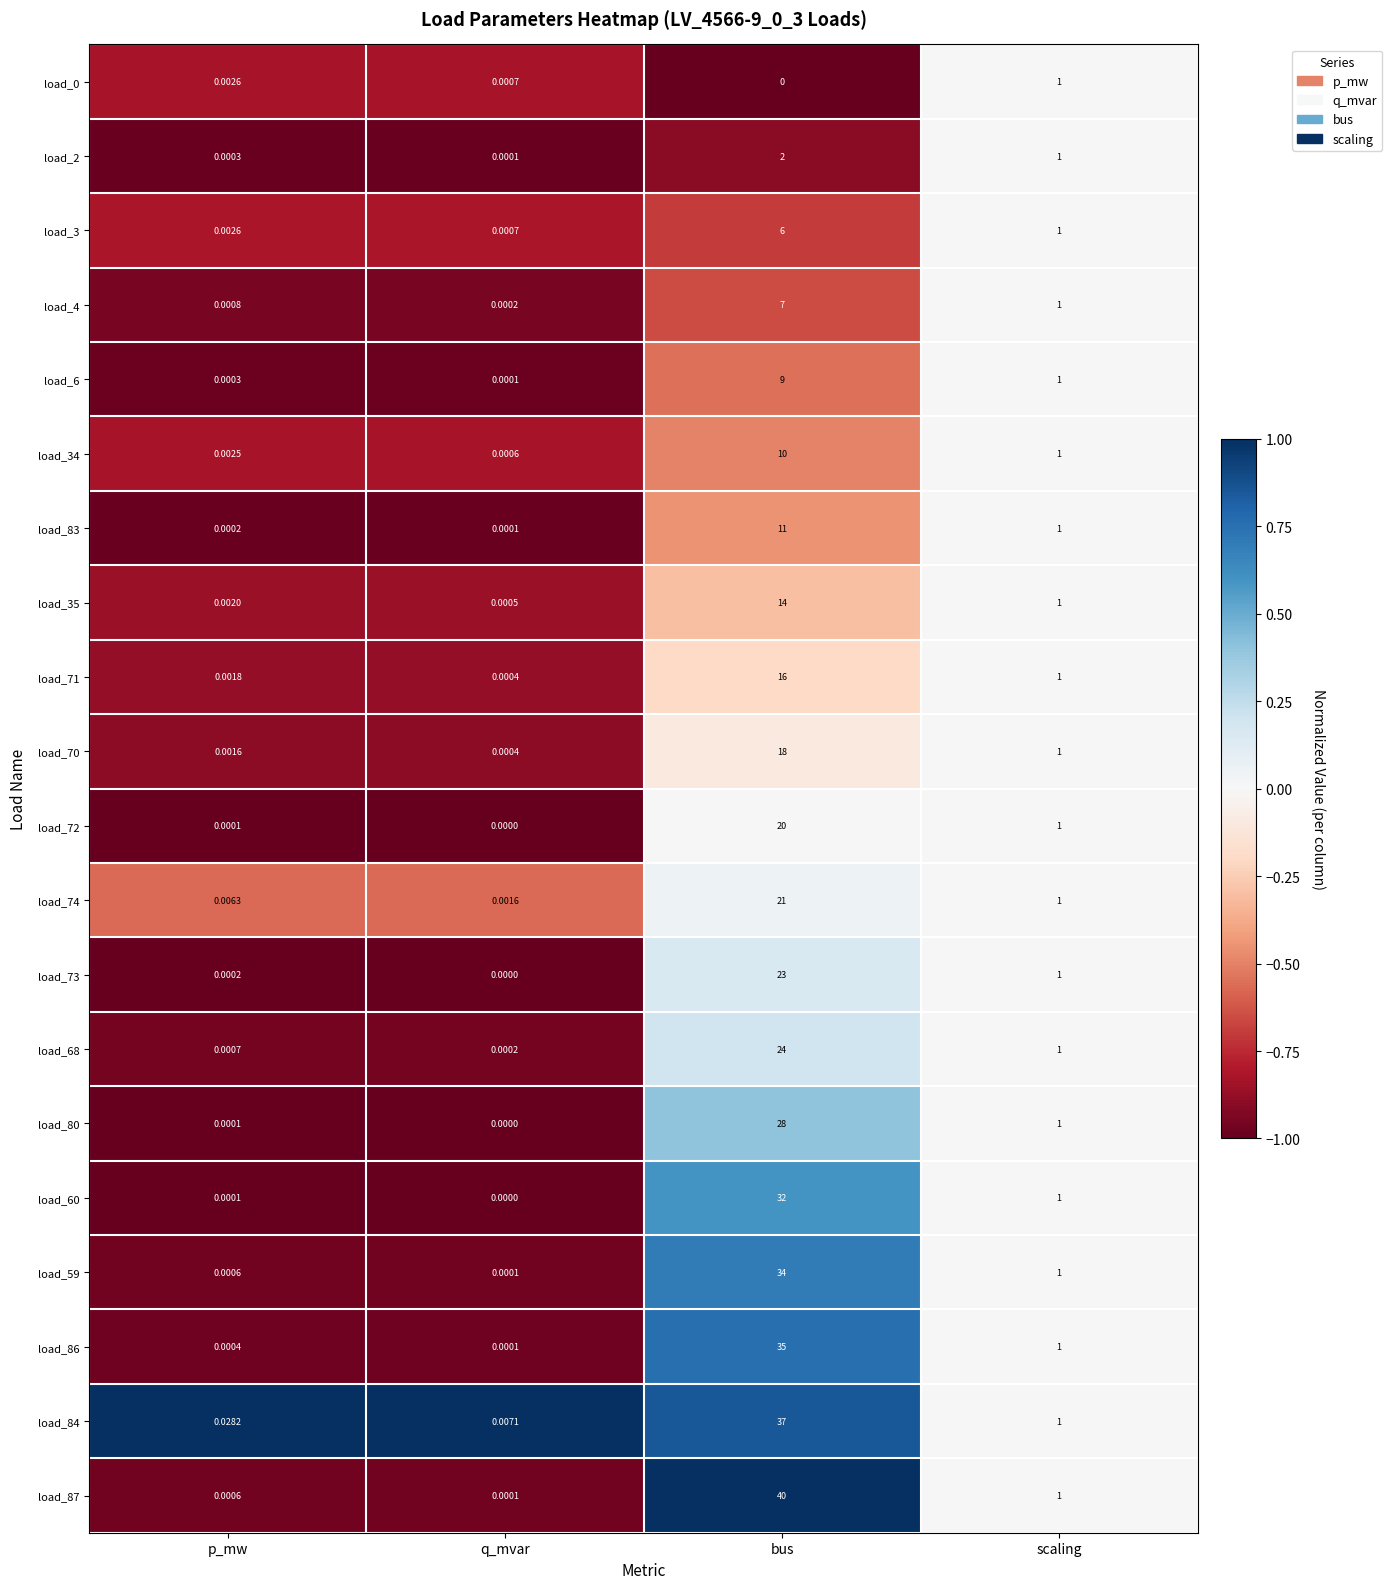

Which series has the largest range (max minus min)?

load_87